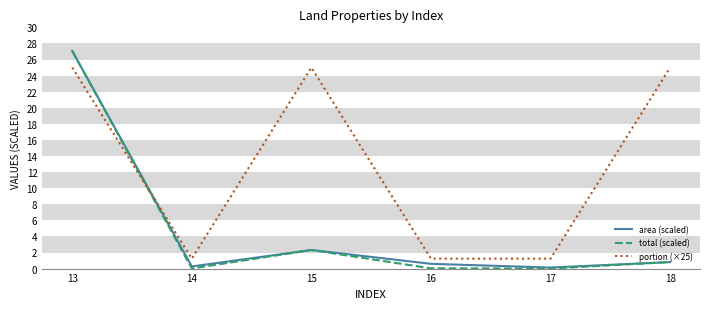

Which series has the largest range (max minus min)?

total (scaled)